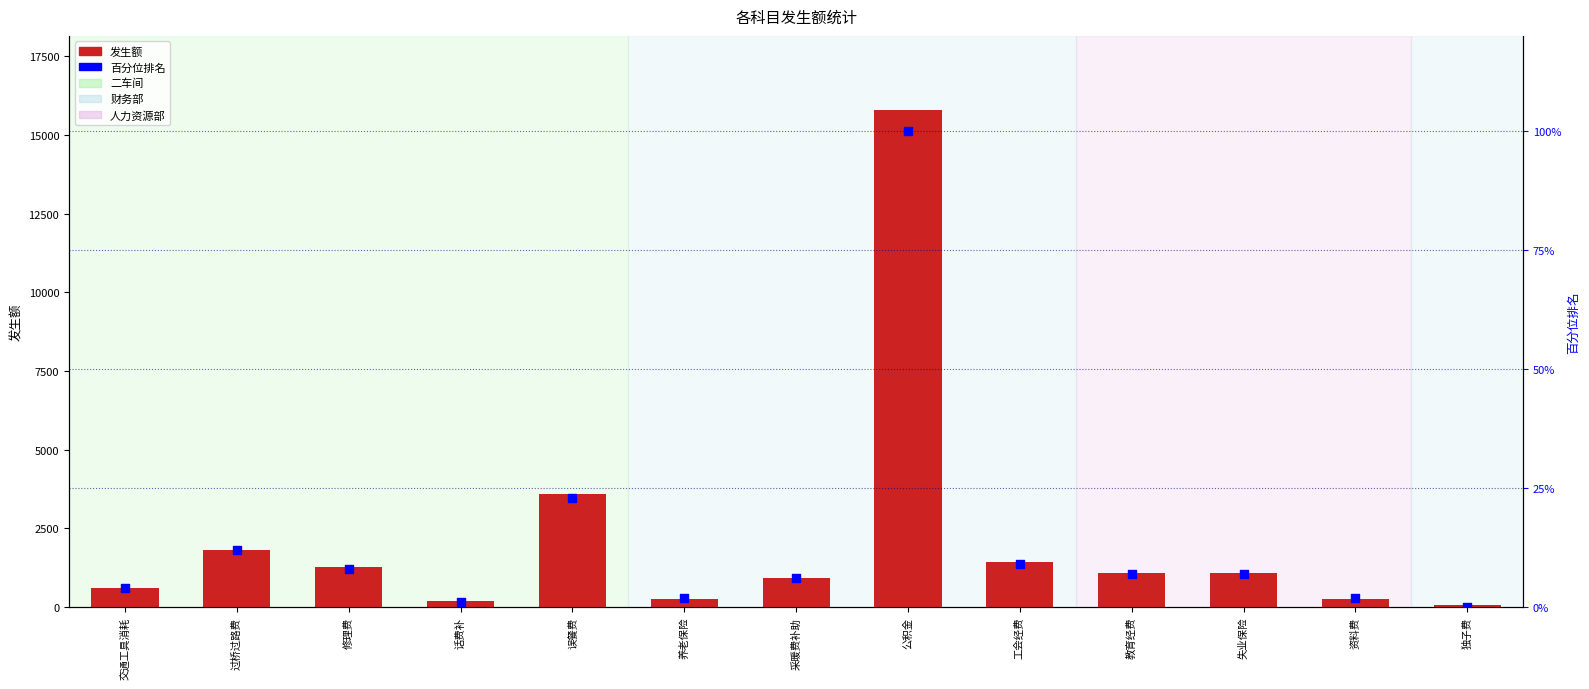

Which series has the largest total across all categories?

发生额